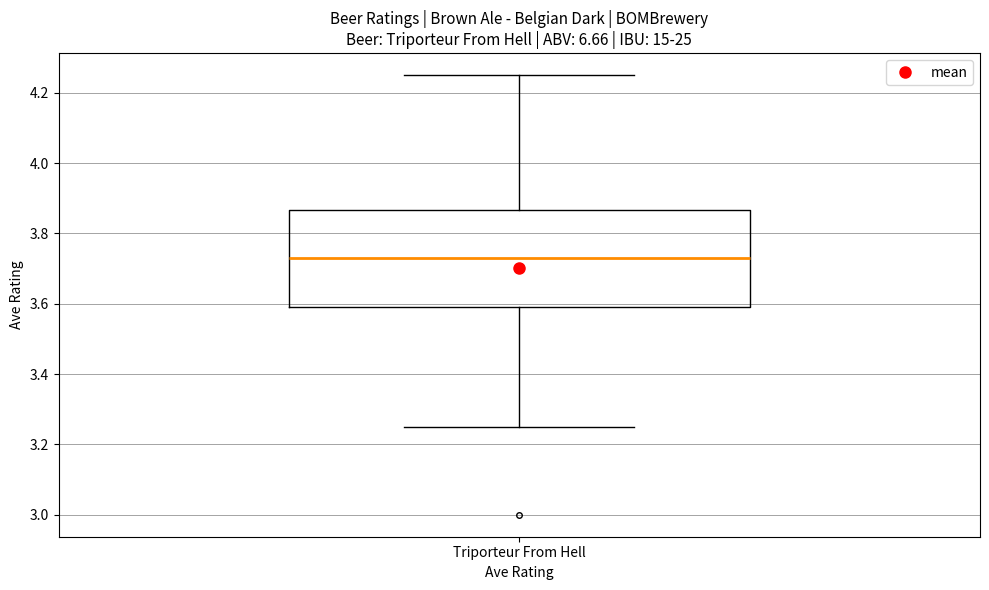

Transcribe this box plot: give where the median line is, the range the box spans, and where the two whiskers end, as read against the y-axis. The values are not printed on the chart, so give them approximately, as read against the axis.

median 3.74, box 3.60 to 3.86, whiskers 3.26 to 4.26